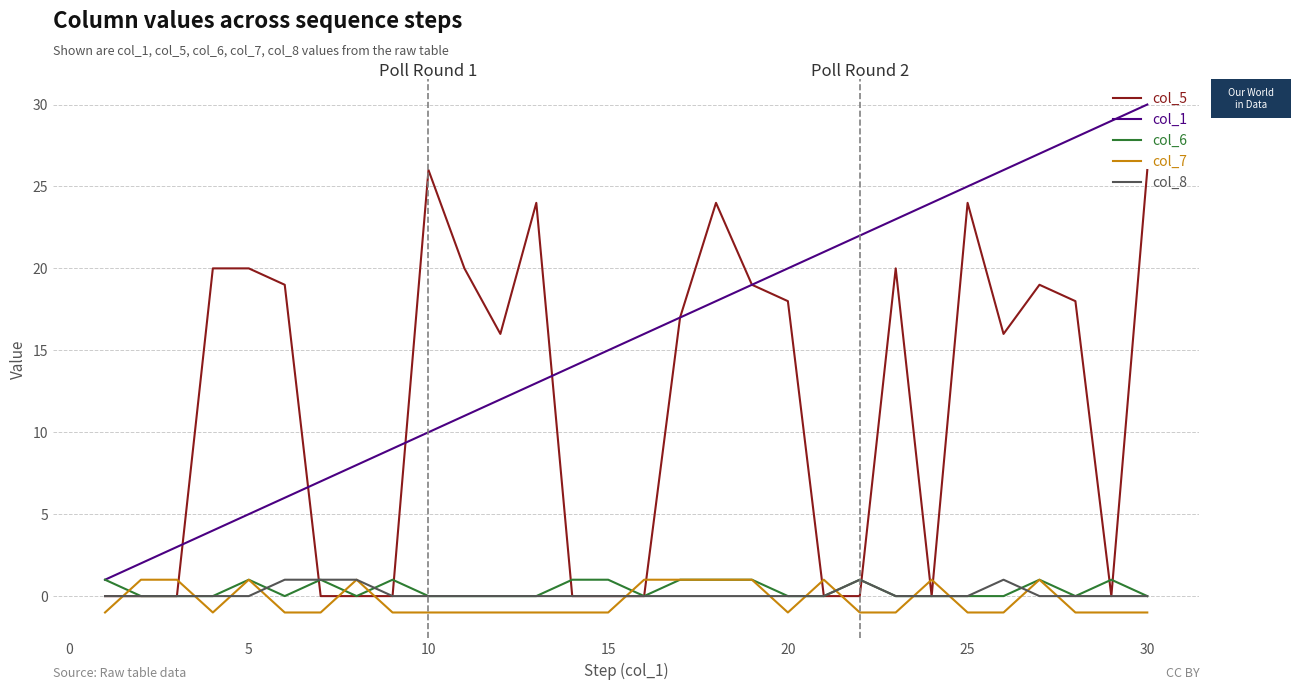

Which series has the largest range (max minus min)?

col_1